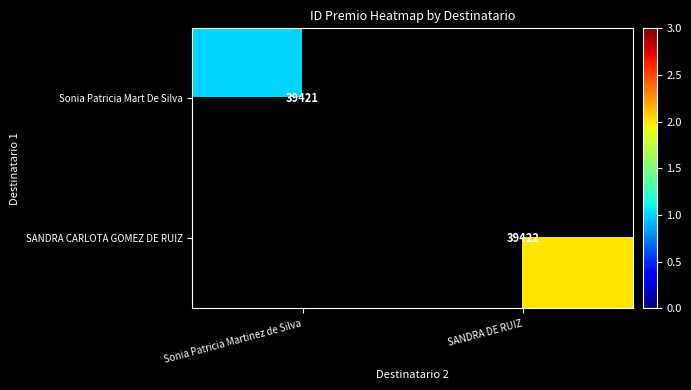

At which category does the chart reach its peak across all series?

SANDRA DE RUIZ